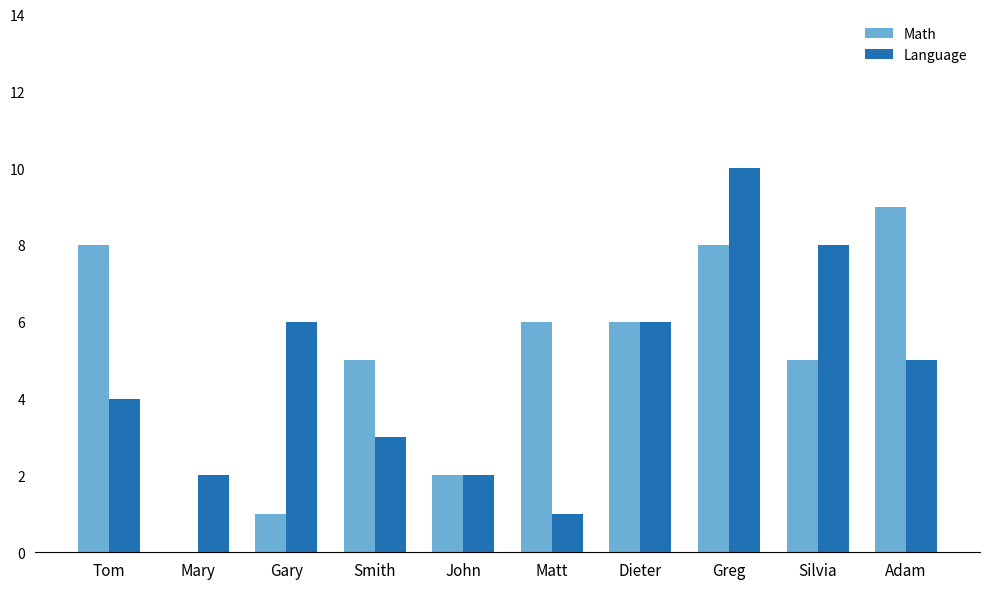

Is it true that Math equals 11 at Greg?

False